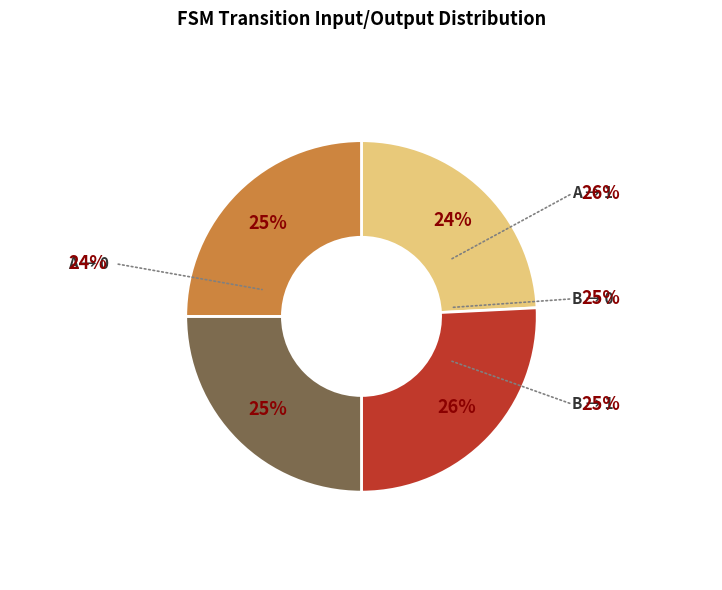

Which slice is the largest?

a->1